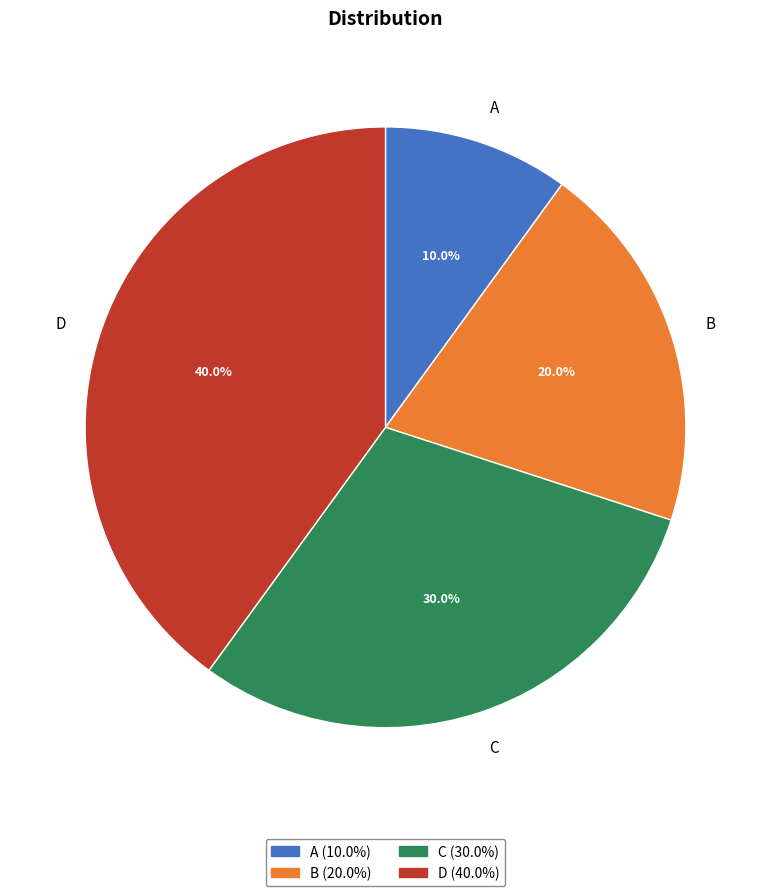

Combined, what portion of the pie is D and A?

50.0%